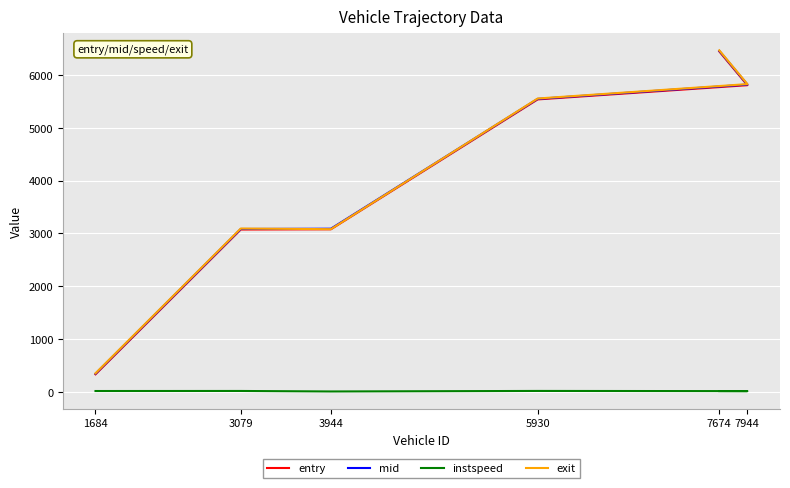

What is the label of the 4th point from the right?

3944